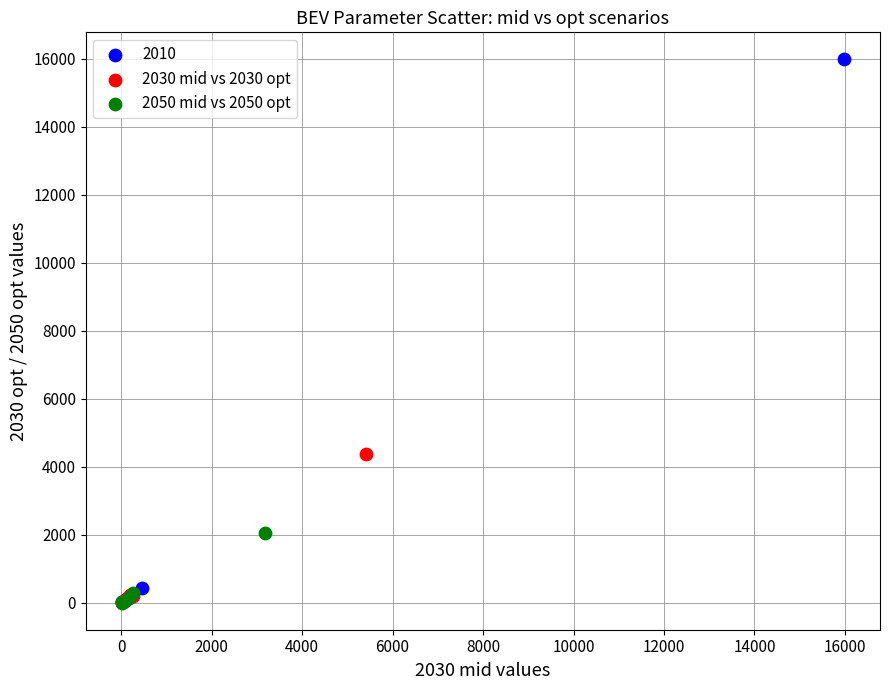

Which series reaches the maximum Y coordinate?

2010